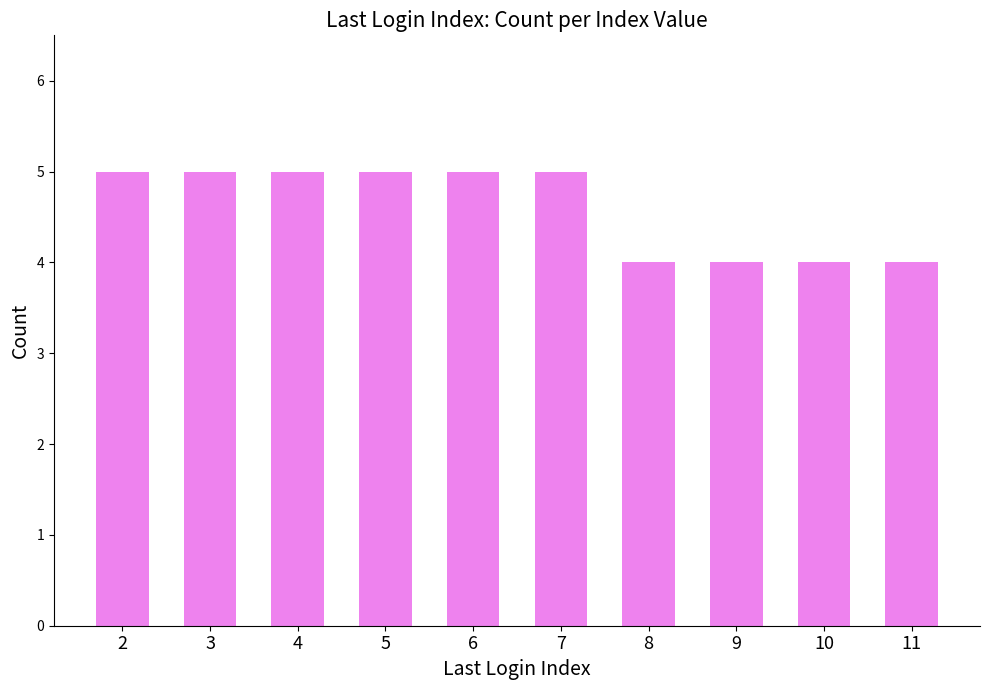

Read the value at 2.

5